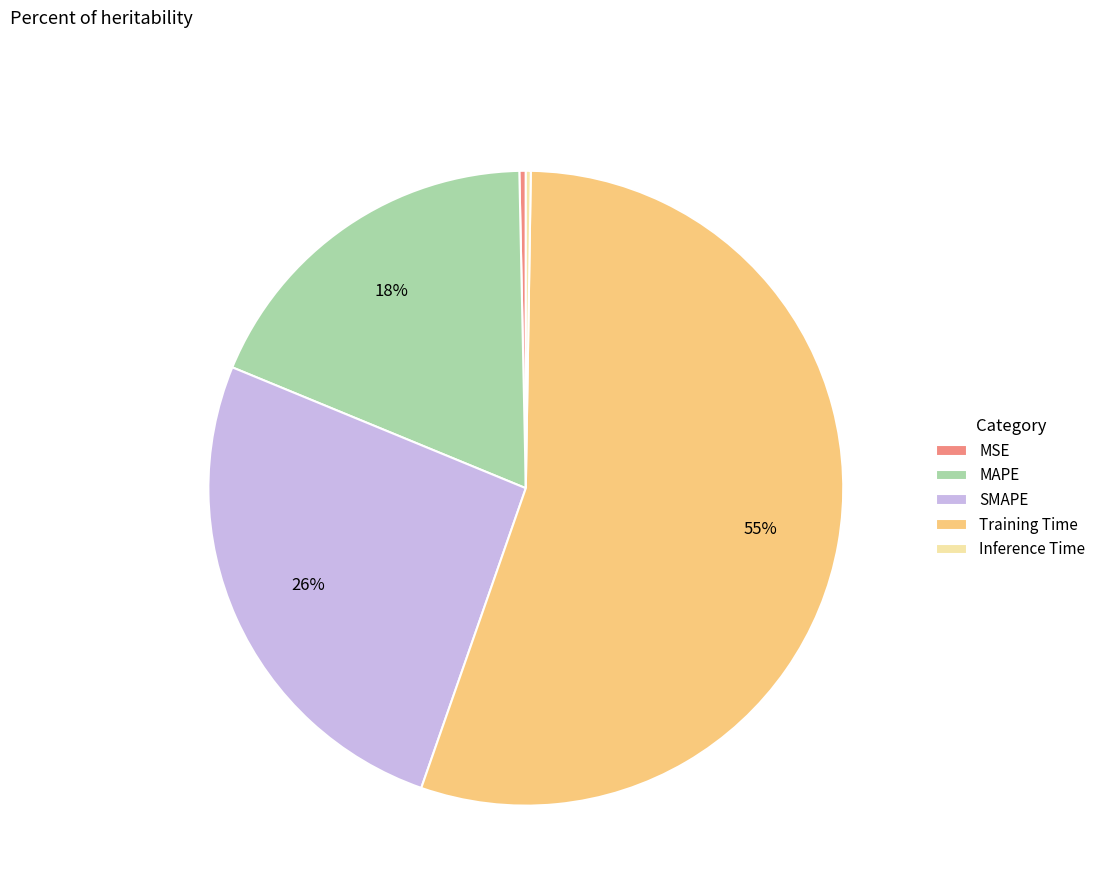

Which has a higher value, MSE or MAPE?

MAPE